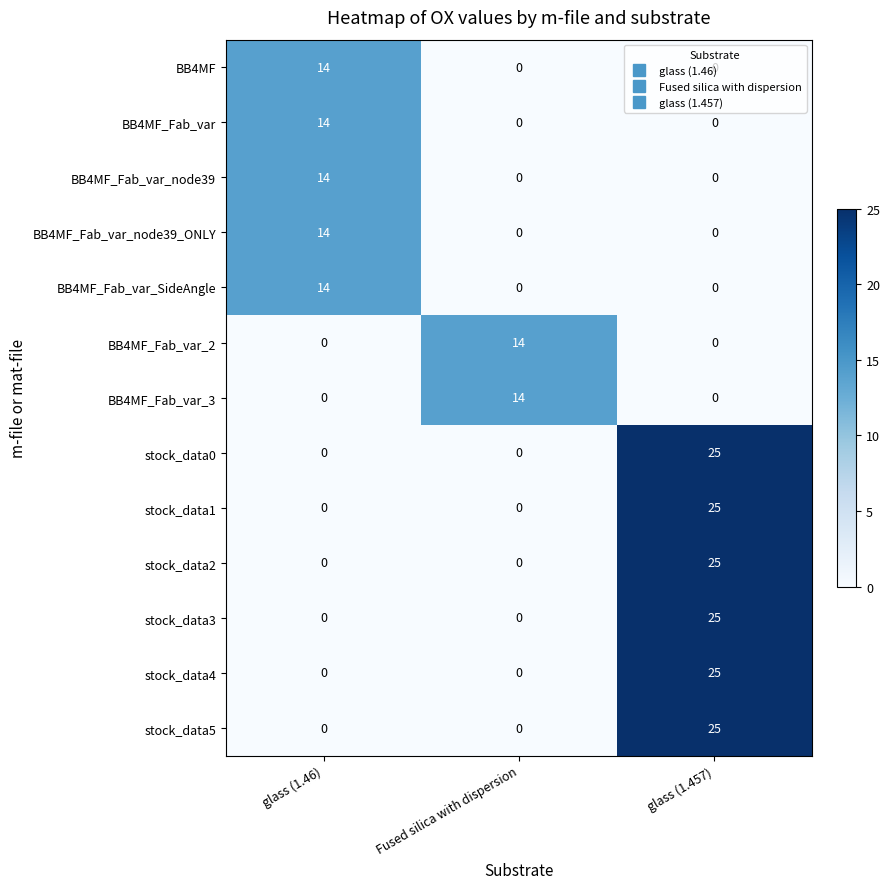

Count the number of categories in the chart.

3